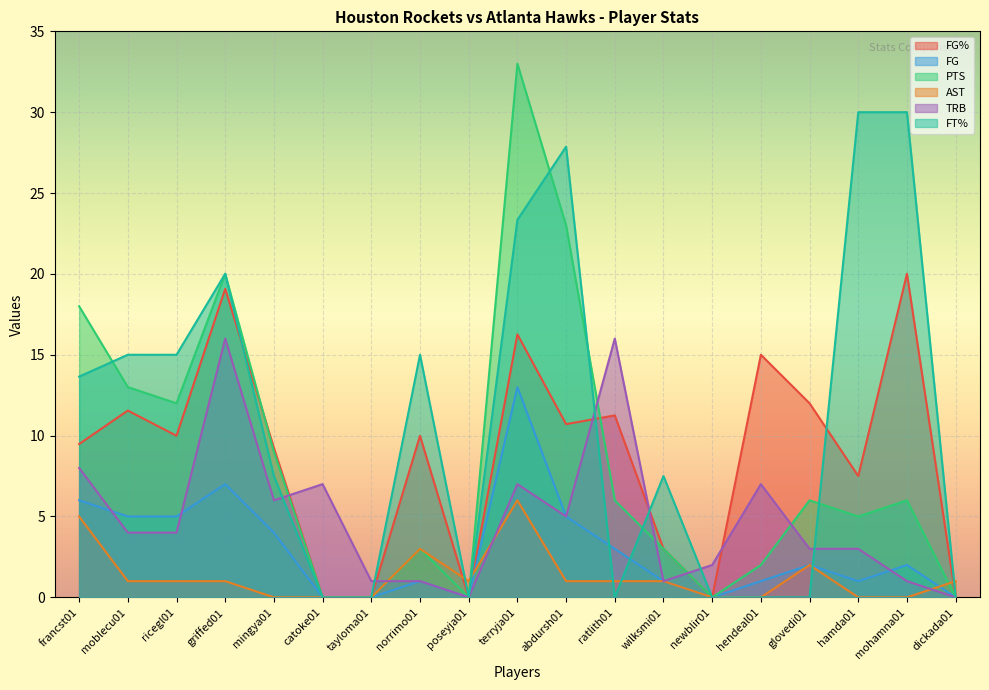

What is the label of the 9th point from the left?

poseyja01